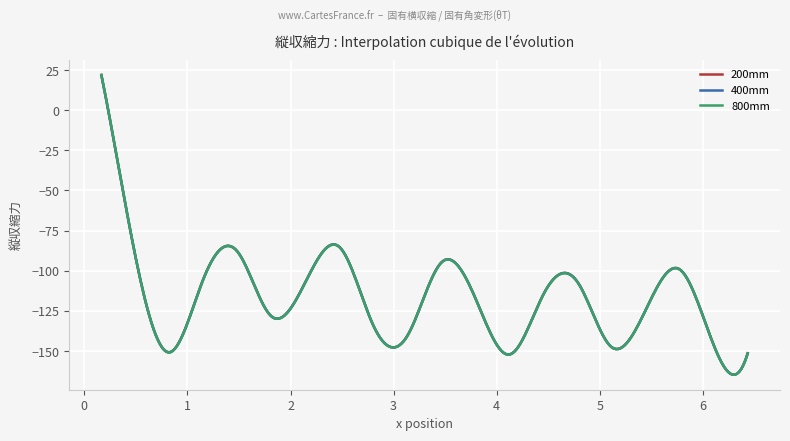

List the series in order of their overall mean, highest first.

200mm, 400mm, 800mm